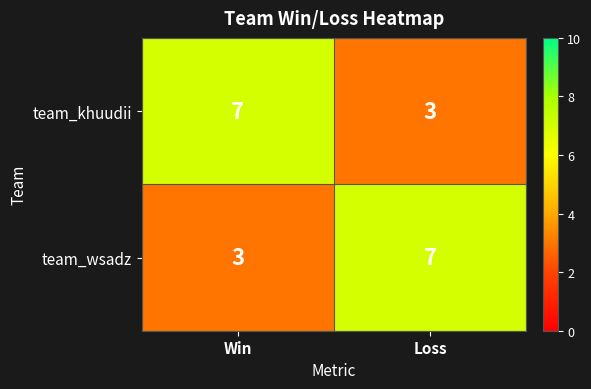

The team_wsadz series shows 4 at Win. True or false?

False